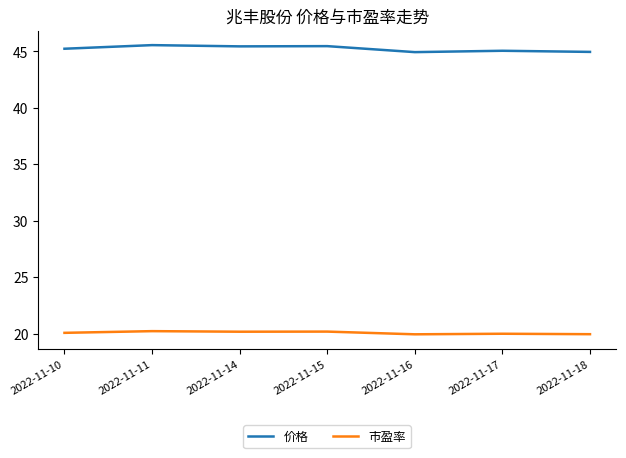

What is the sum of the 市盈率 values at 2022-11-11 and 2022-11-10?

40.3